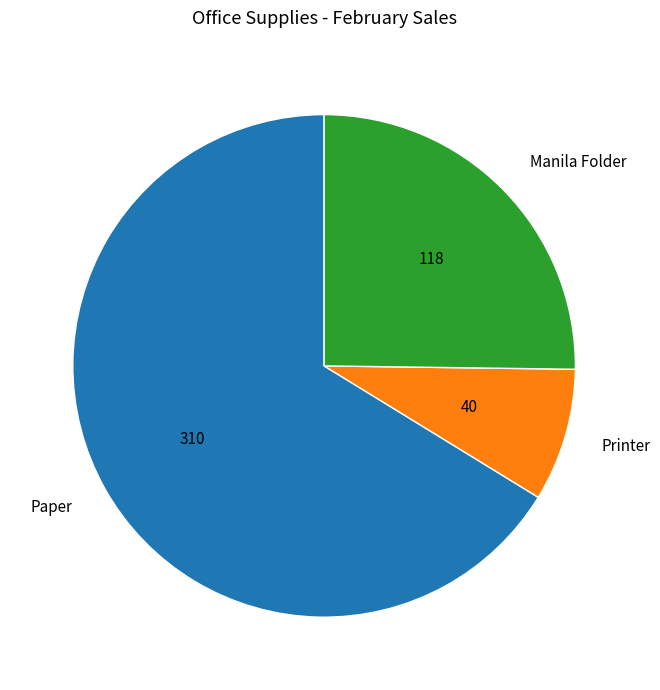

Which has a higher value, Paper or Printer?

Paper